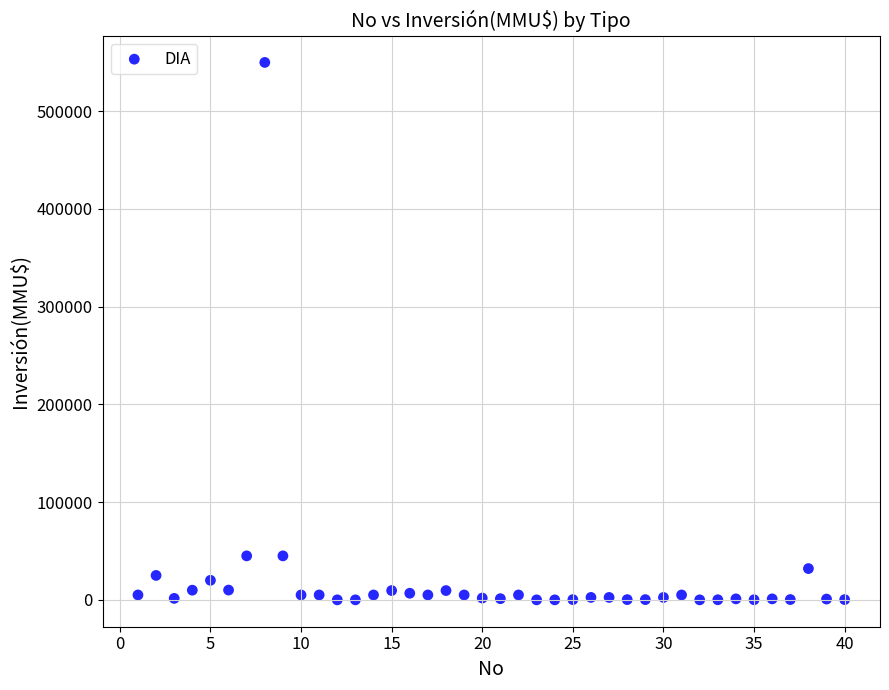

What is the range of X values (max minus min)?

39